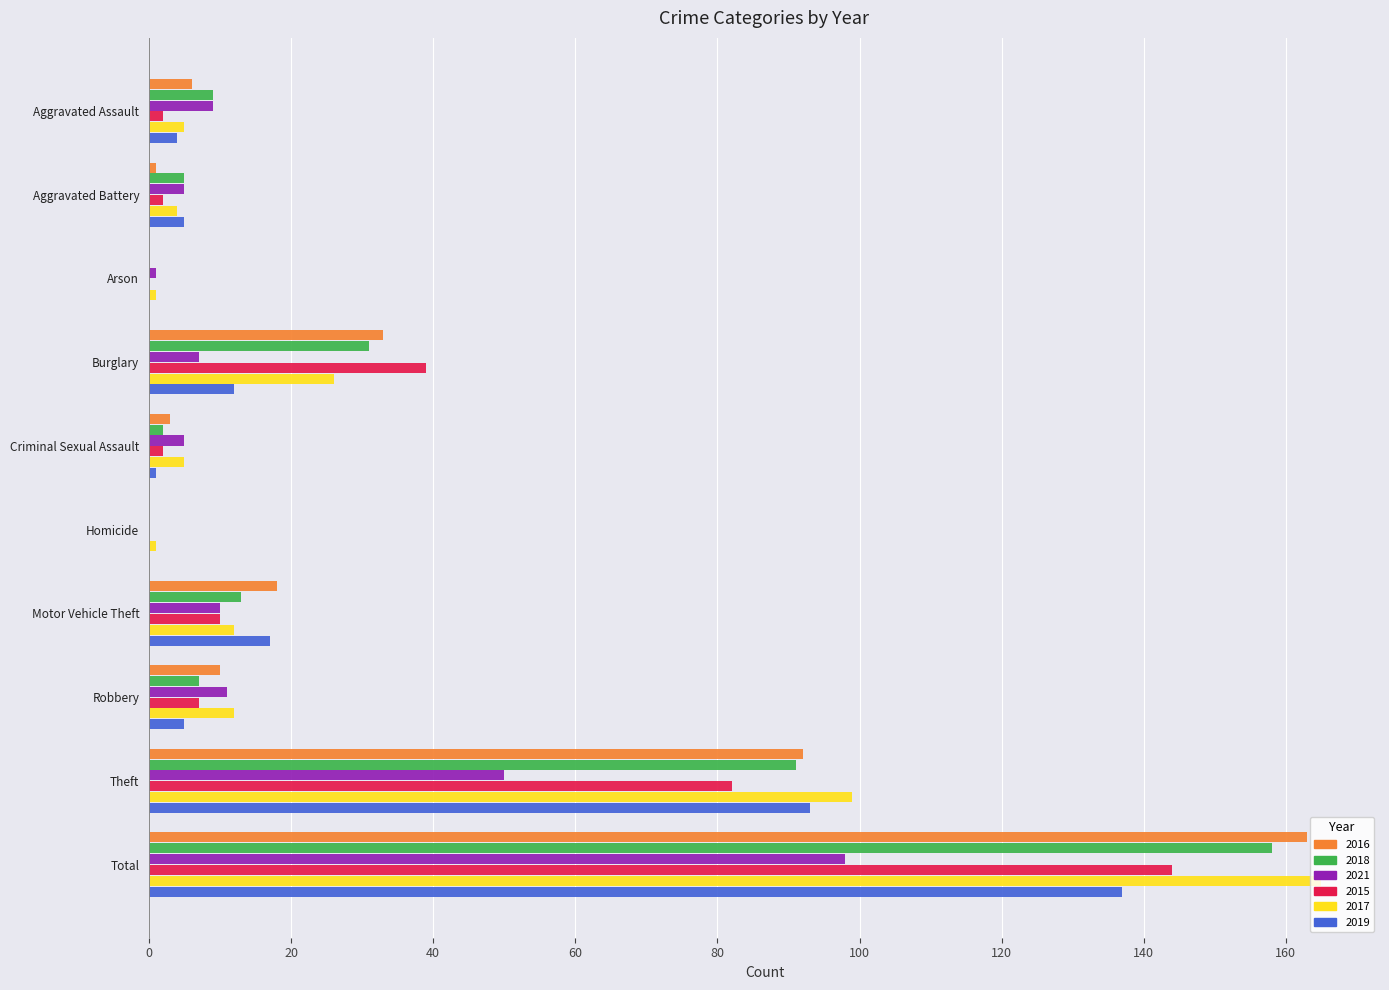

What is the maximum value shown in the chart?

165